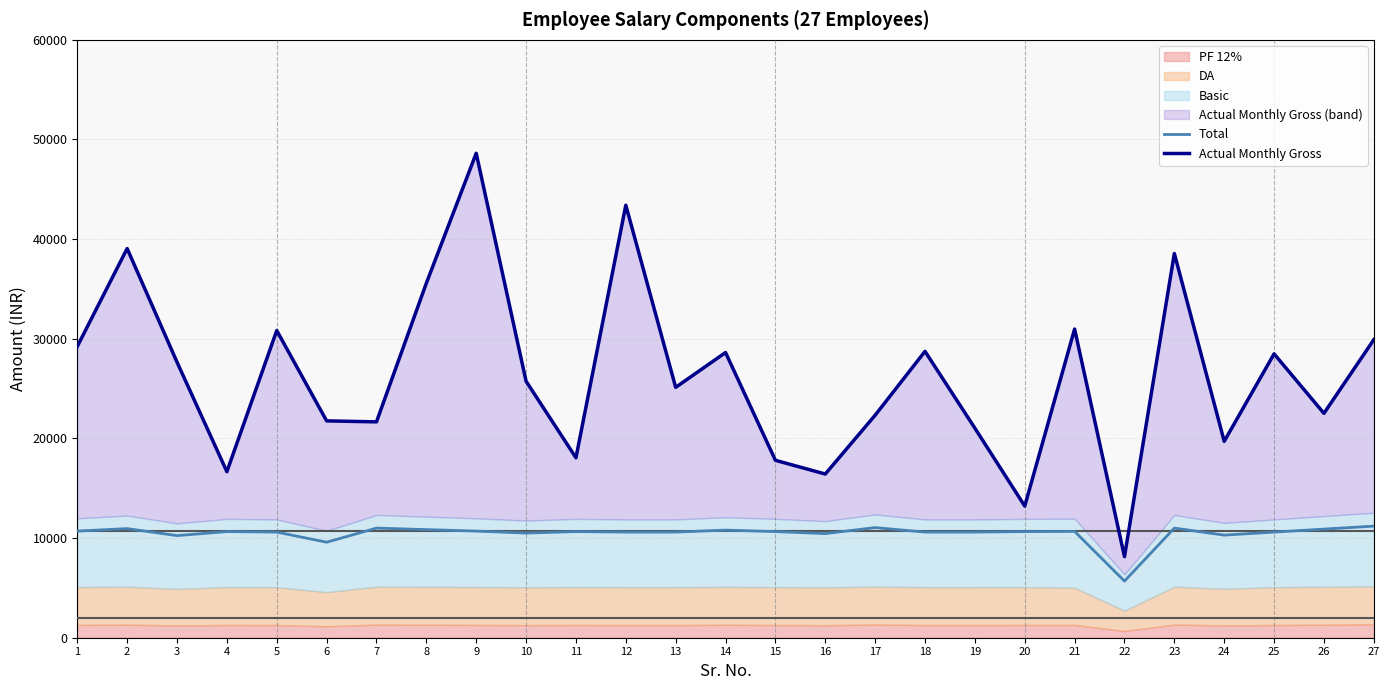

True or false: Total and Actual Monthly Gross intersect in this chart.

False